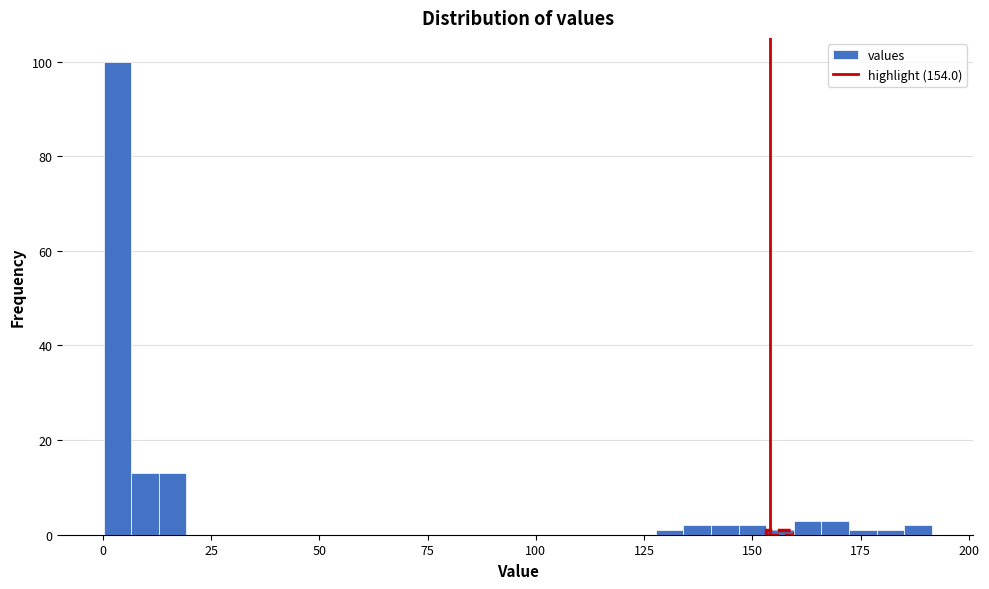

Read against the x-axis, roughly where is the centre of the tallest bar?

5